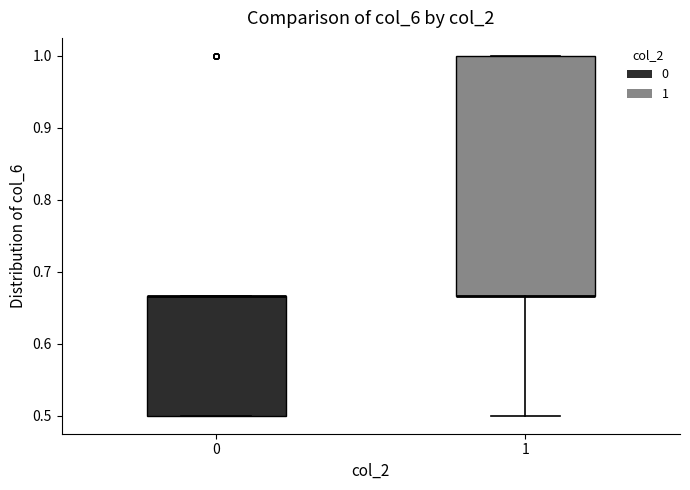

Reading left to right, transcribe this box plot: for each box, give where its median line is, the range the box spans, and where its two whiskers end, as read against the y-axis. The values are not printed on the chart, so give them approximately, as read against the axis.

0: median 0.67 (drawn on the box's upper edge), box 0.50 to 0.67, whiskers 0.50 to 0.67
1: median 0.67 (drawn on the box's lower edge), box 0.67 to 1.00, whiskers 0.50 to 1.00